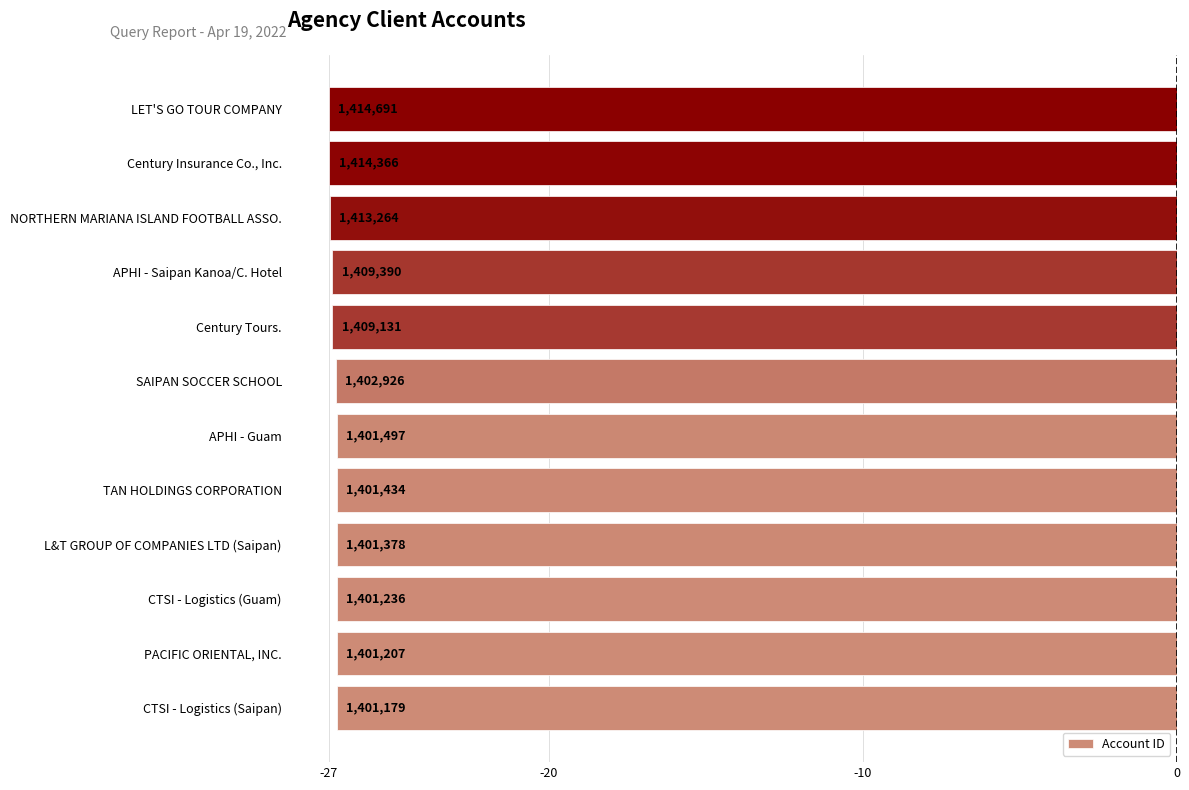

What is the average value?

-26.8